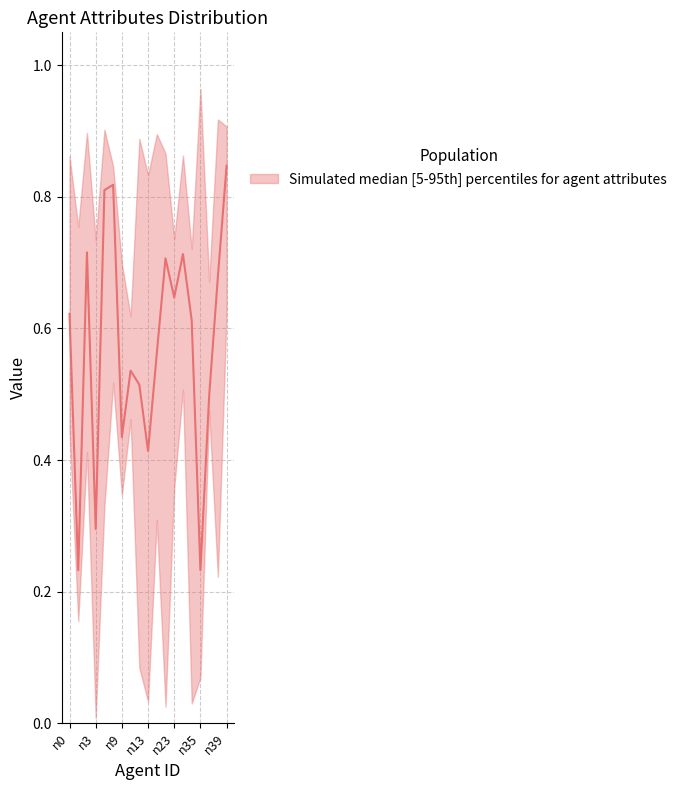

True or false: influenceability has more than 0 interior local peaks.

True